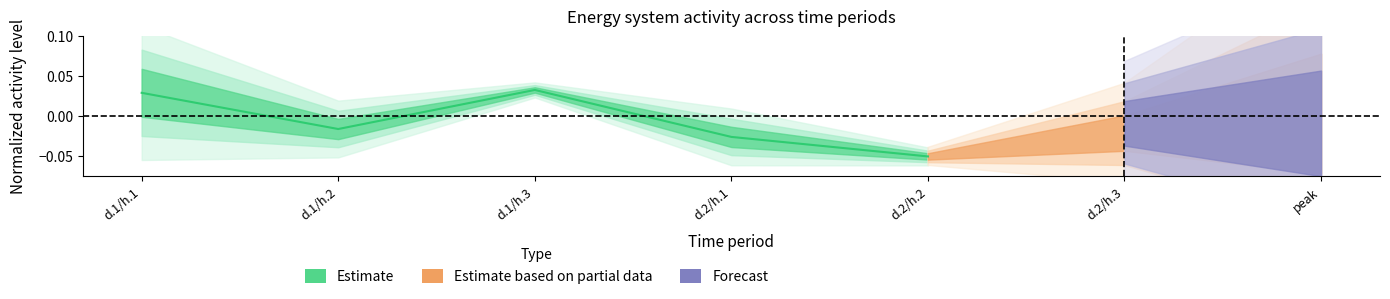

Where is the data nearest to the value 0?

d.1/h.2